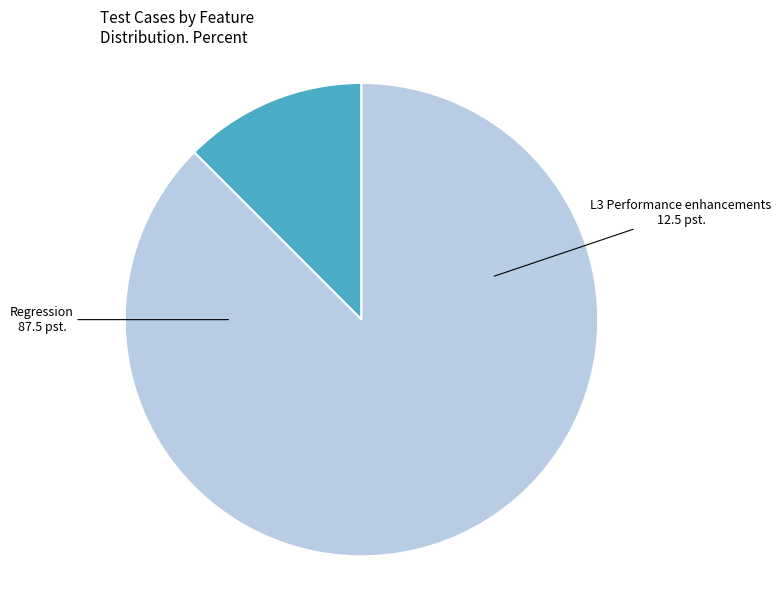

Count the number of slices in the pie.

2